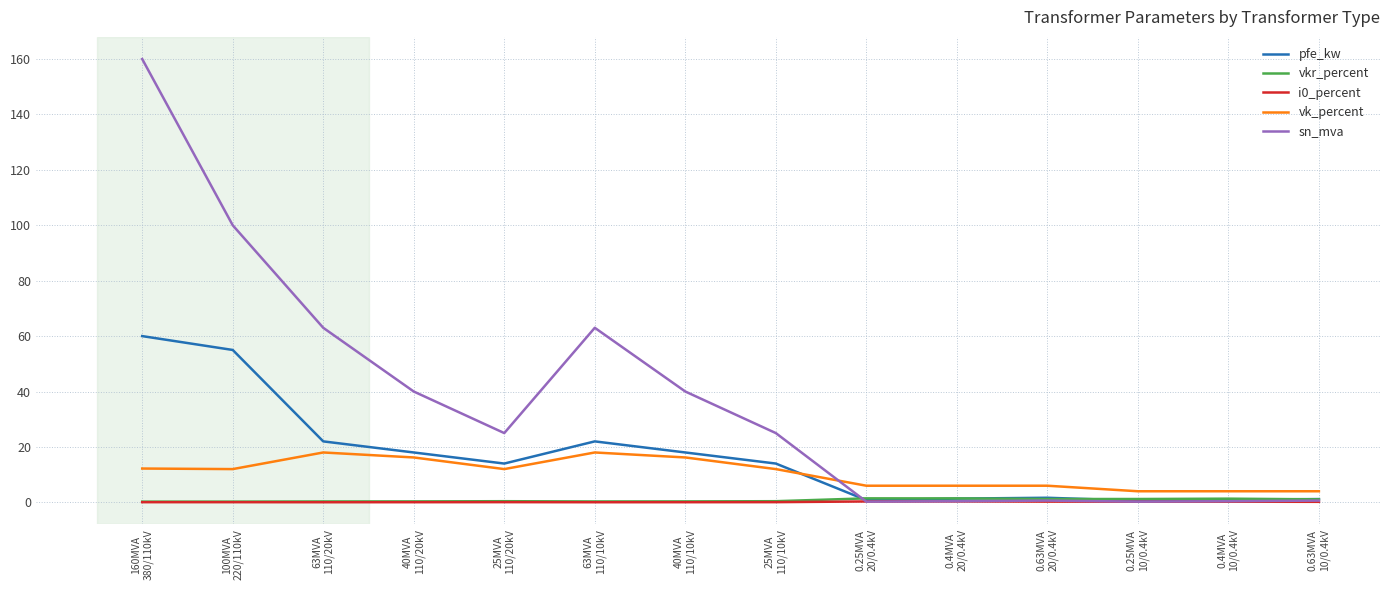

What is the total value across all series at 25MVA
110/20kV?

51.5